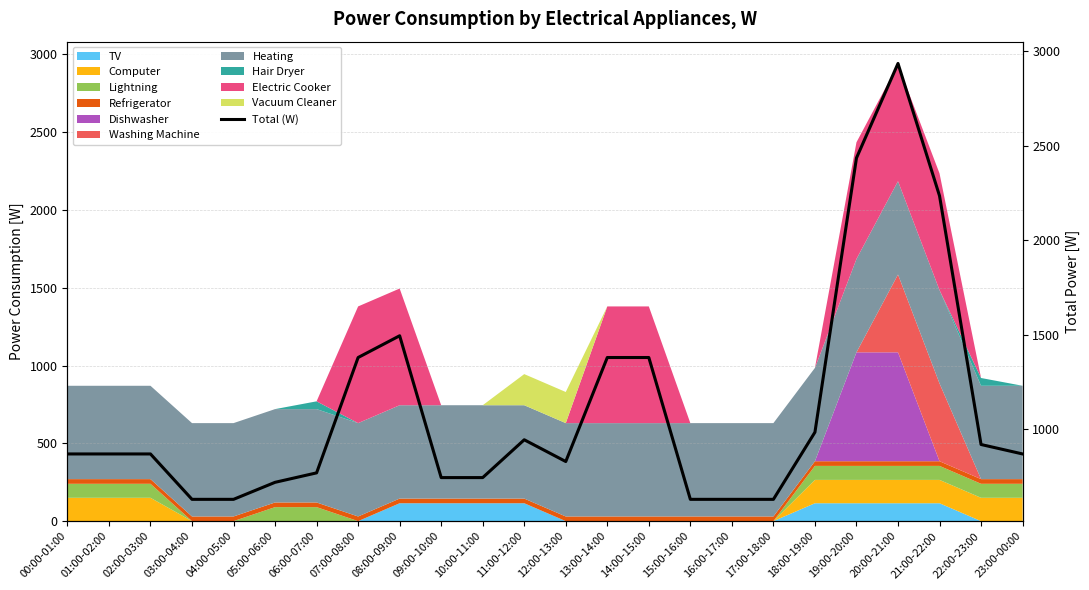

The chart shows a value of 254 at 00:00-01:00. True or false?

False